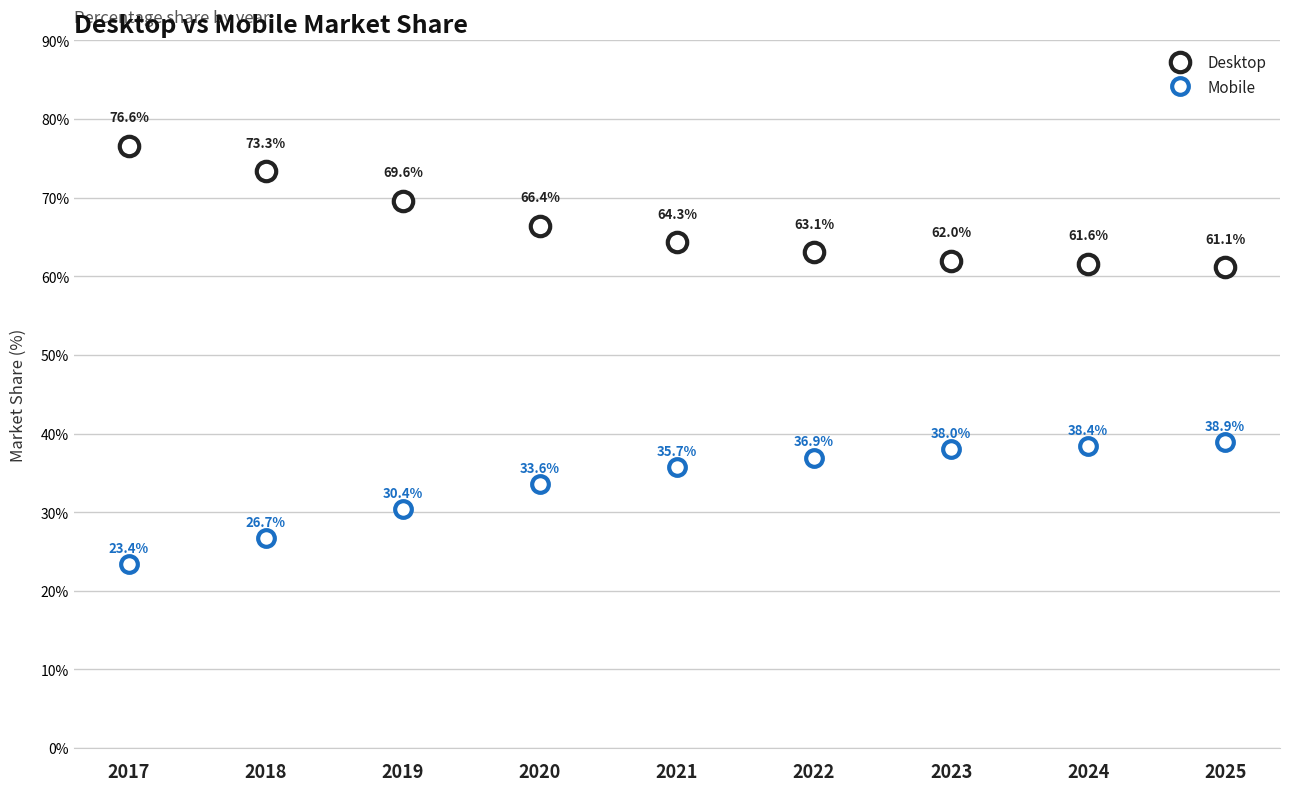

What are all the series names shown in the legend?

Desktop, Mobile